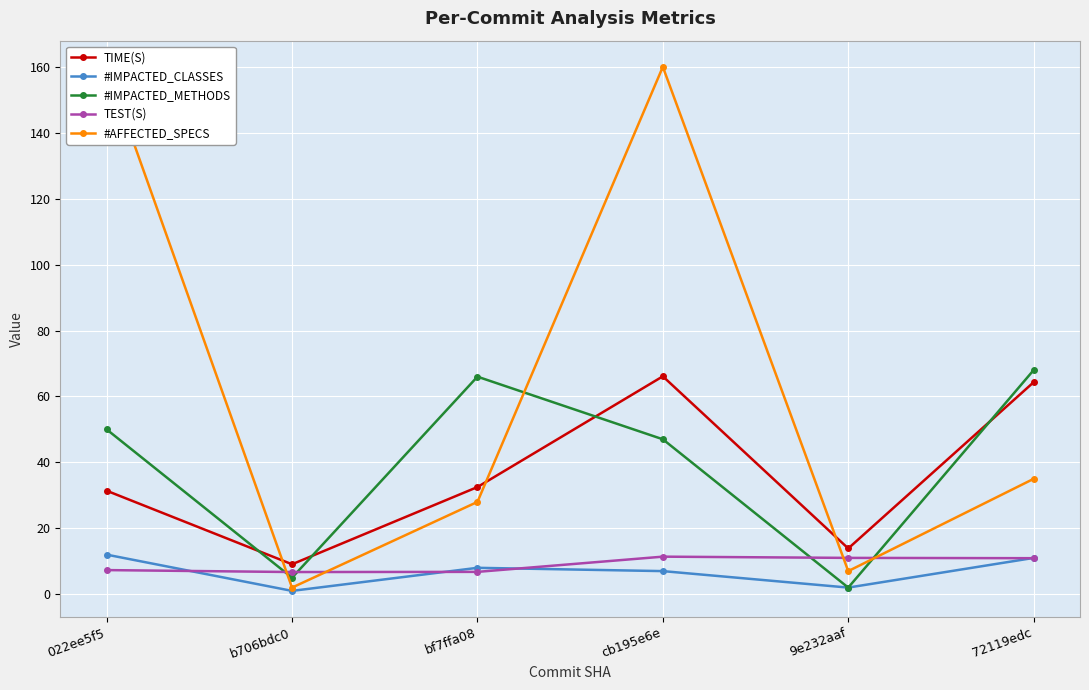

What is the label of the 5th point from the right?

b706bdc0